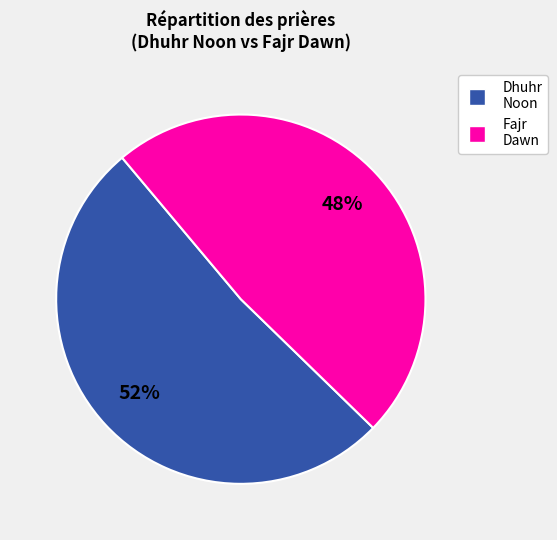

Approximately how many times larger is the value at Fajr Dawn compared to Dhuhr Noon?

0.9